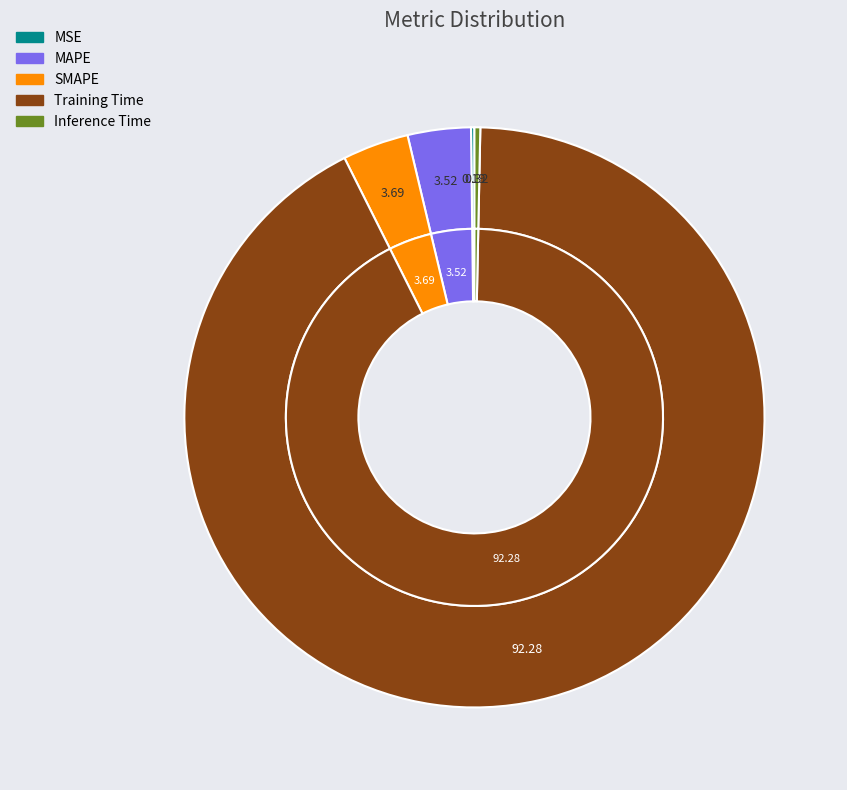

Is Training Time the majority of the pie?

Yes